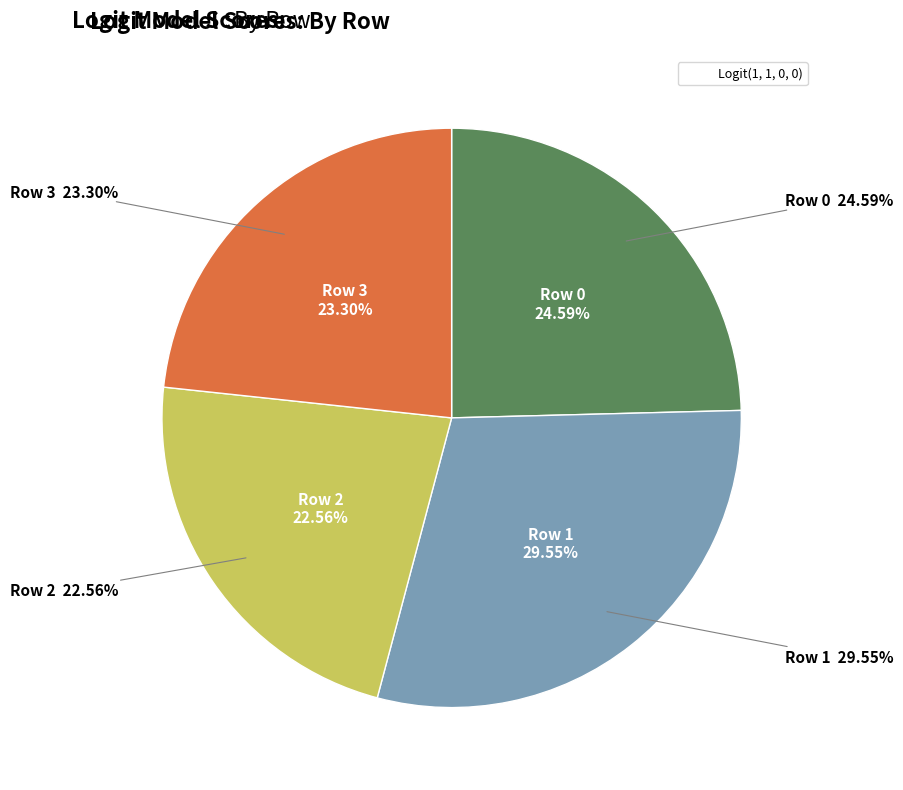

Does any single category account for the majority?

No